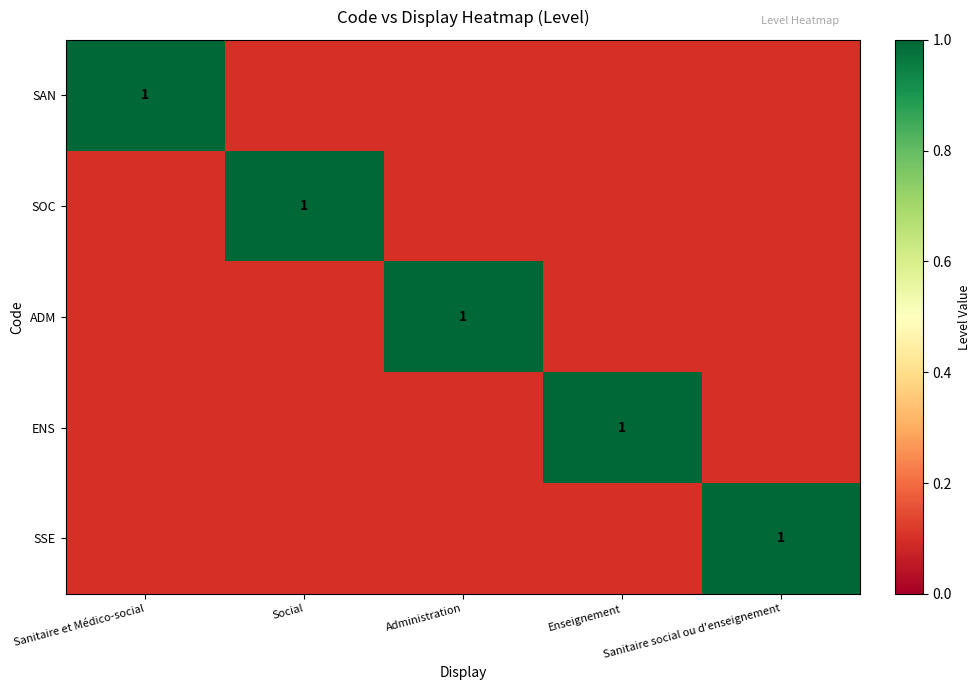

The value of SAN at Sanitaire et Médico-social is 1.0. True or false?

True